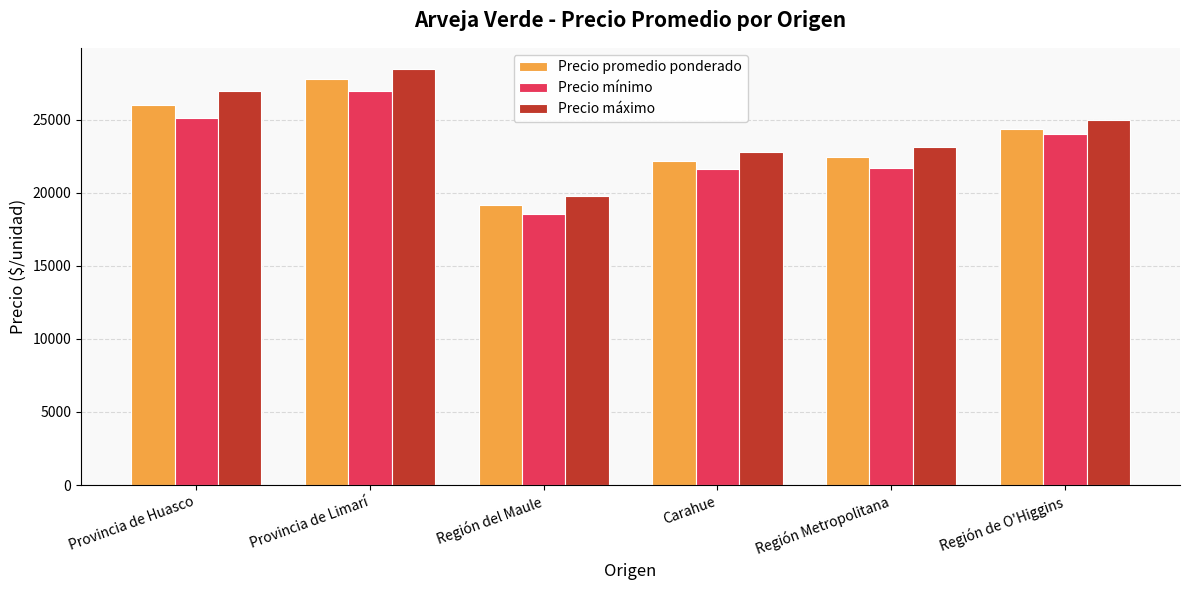

What is the maximum value for Precio promedio ponderado?

27760